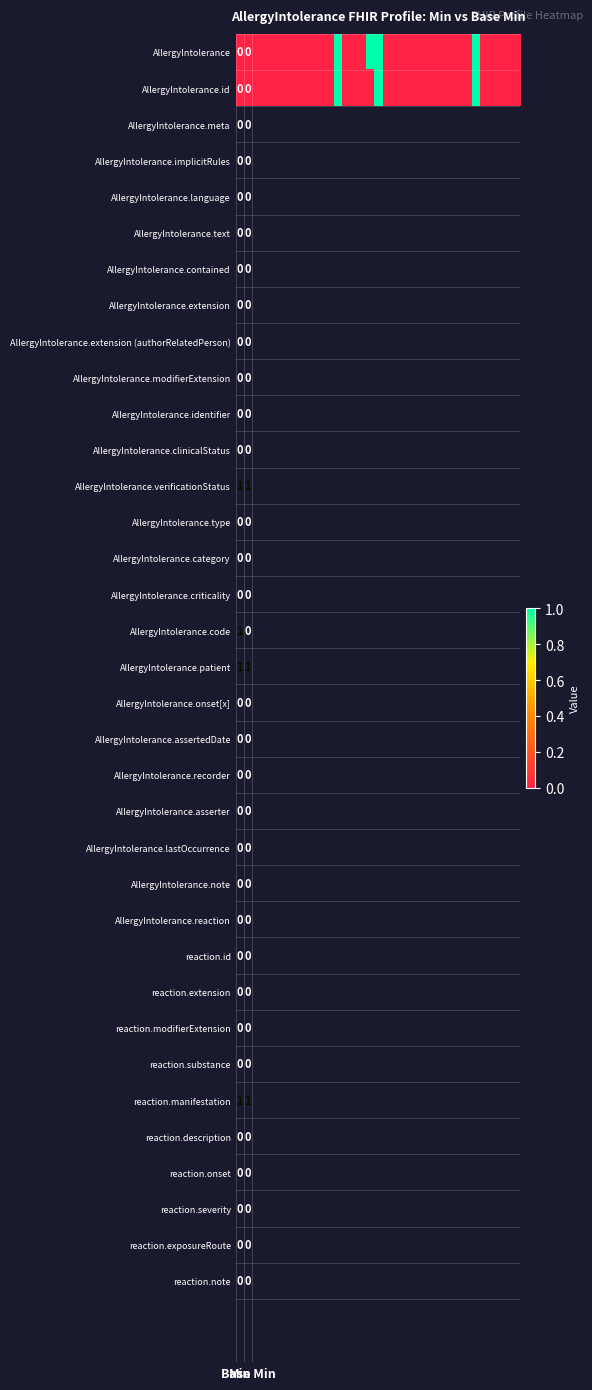

Where is AllergyIntolerance nearest to the value 0?

Min